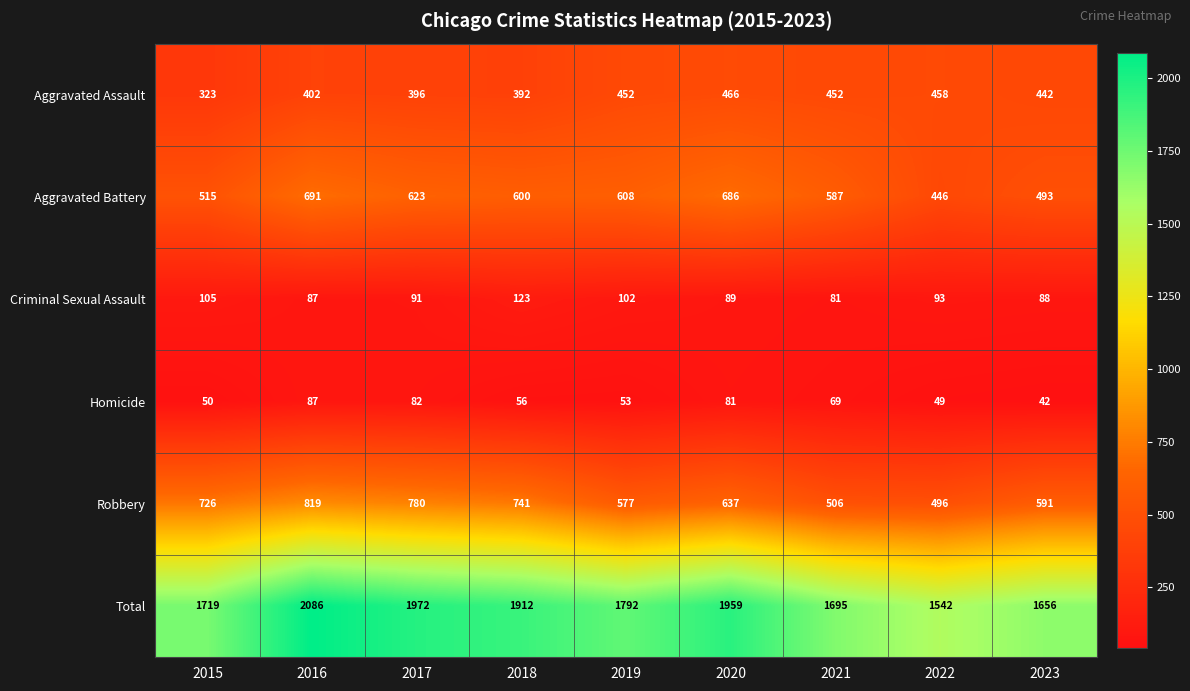

What is the approximate value of Aggravated Assault at 2018, to the nearest 5?

390